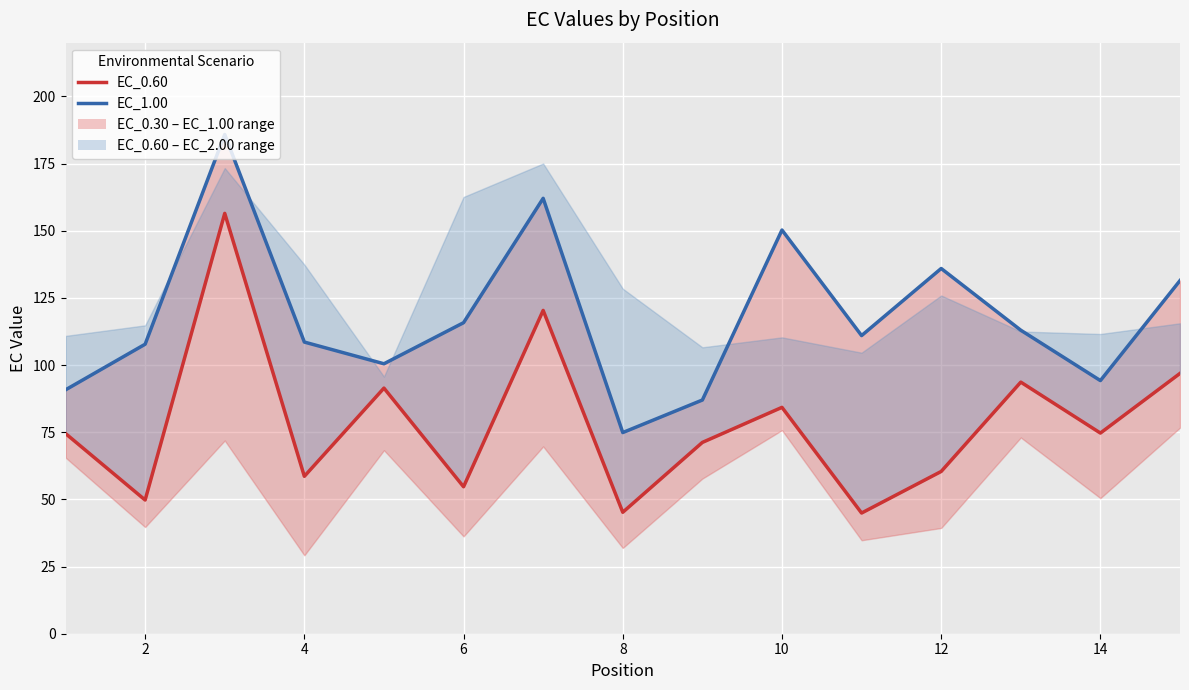

True or false: EC_1.00 (blue center) and EC_0.60 (red center) intersect in this chart.

False